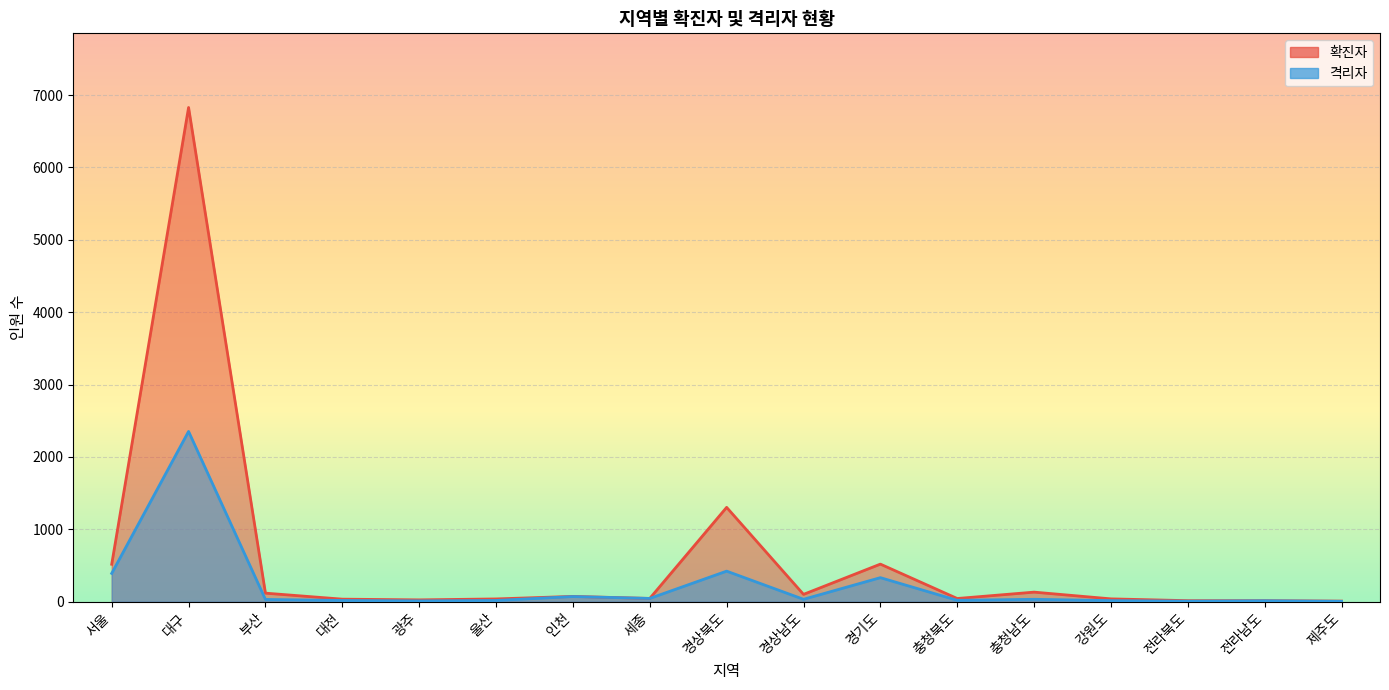

How many lines are shown in the chart?

2